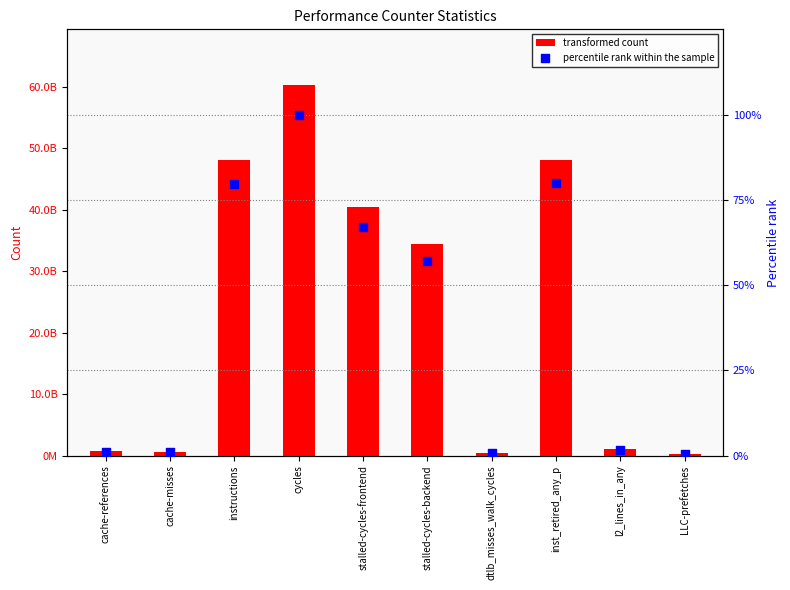

Which series contains the lowest Y value?

percentile rank within the sample